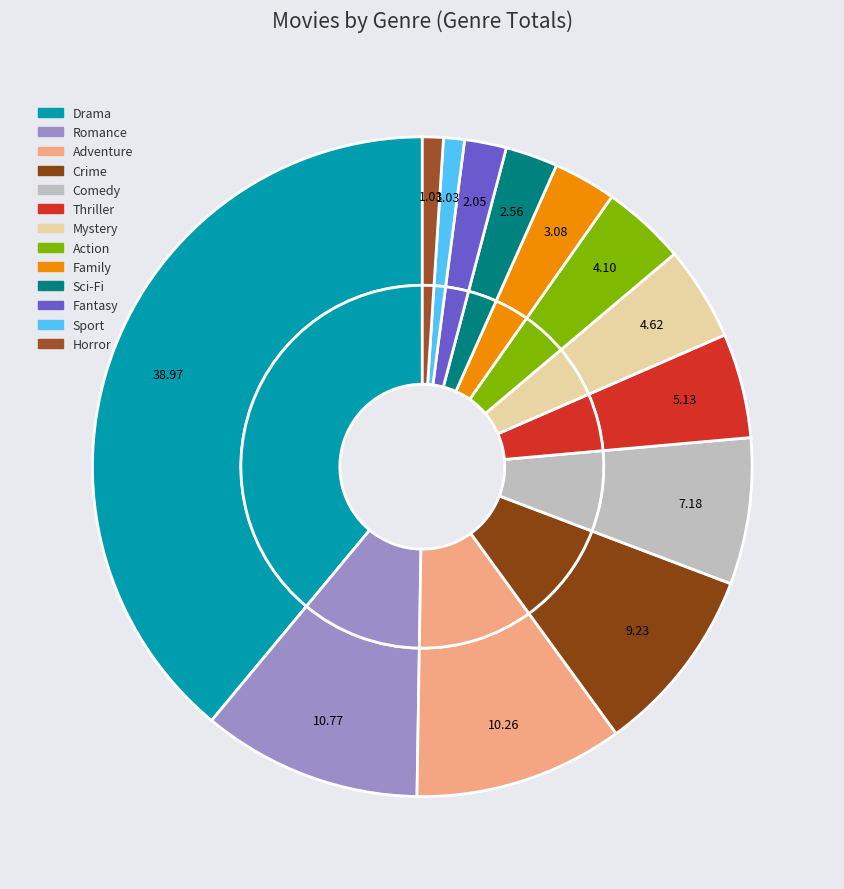

Between Family and Action, which is larger?

Action